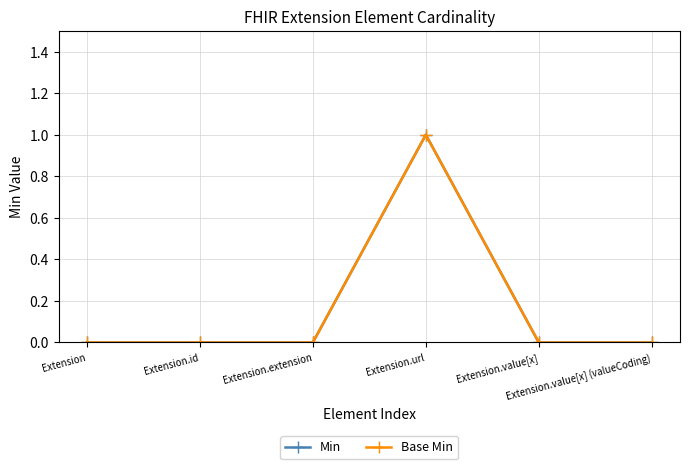

Which series has the largest range (max minus min)?

Min